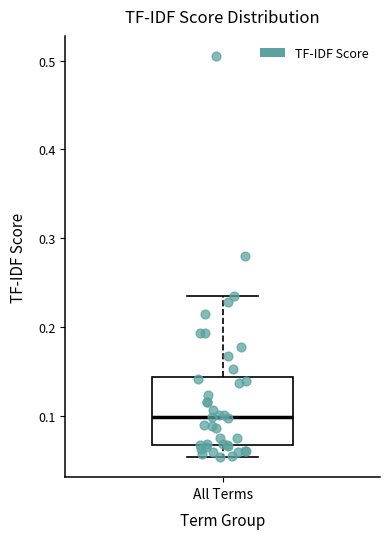

Transcribe this box plot: give where the median line is, the range the box spans, and where the two whiskers end, as read against the y-axis. The values are not printed on the chart, so give them approximately, as read against the axis.

median 0.10, box 0.07 to 0.14, whiskers 0.05 to 0.23